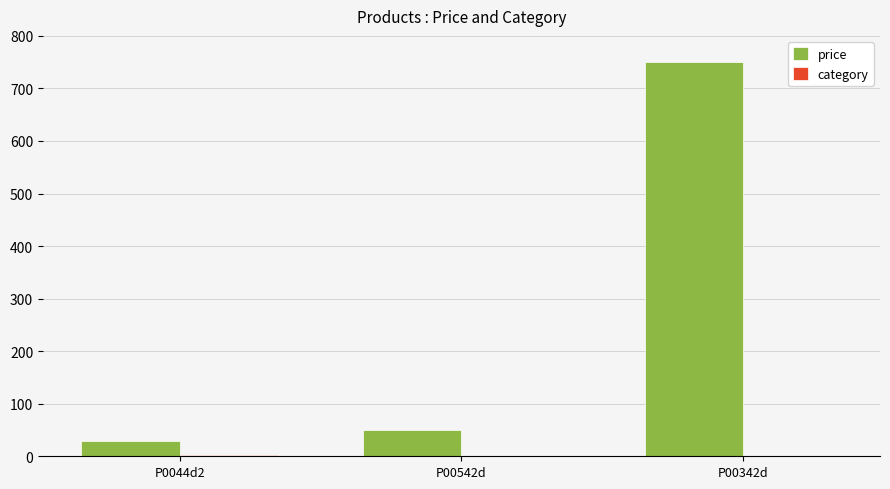

Between P0044d2 and P00342d, which series saw the biggest shift?

price